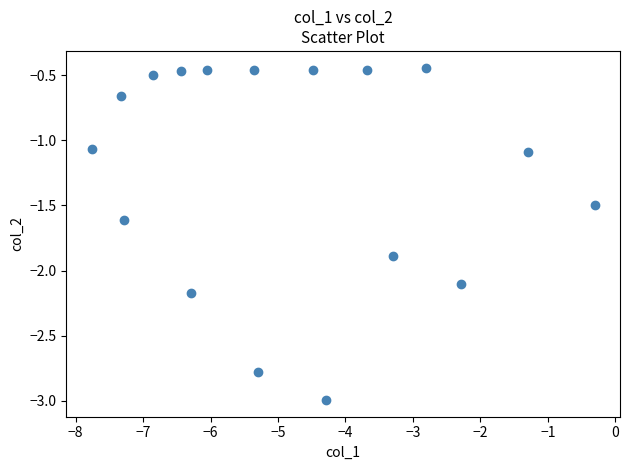

What is the range of X values (max minus min)?

7.5